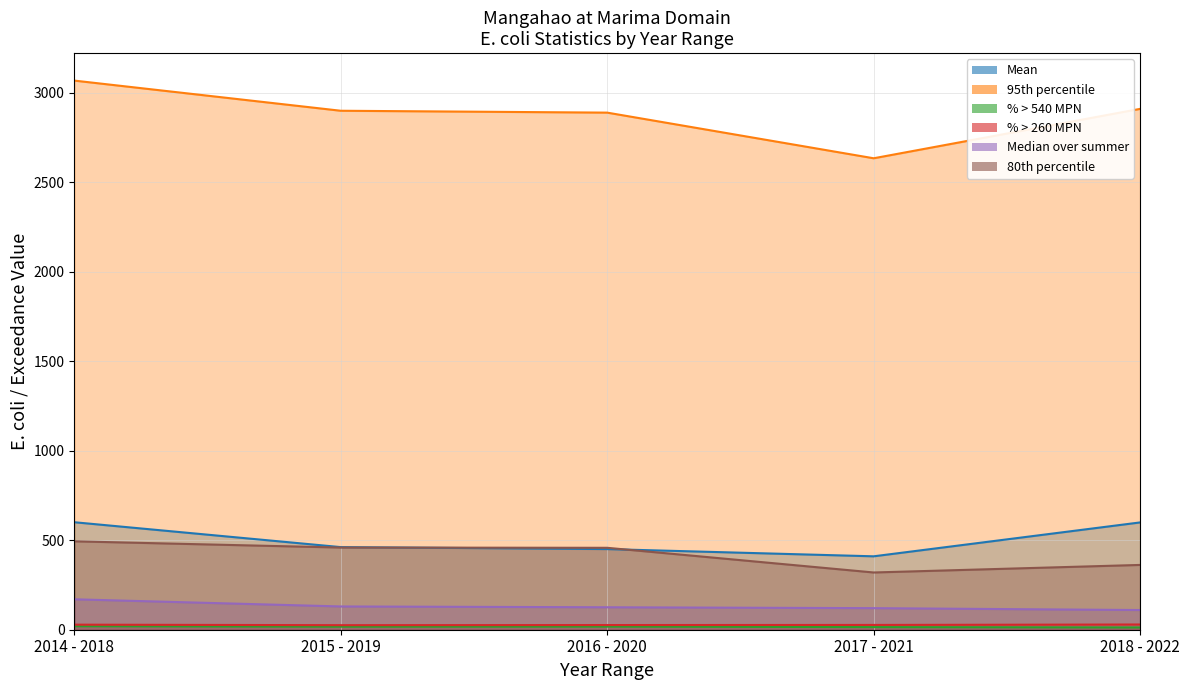

What are all the series names shown in the legend?

Mean, 95th percentile, % > 540 MPN, % > 260 MPN, Median over summer, 80th percentile